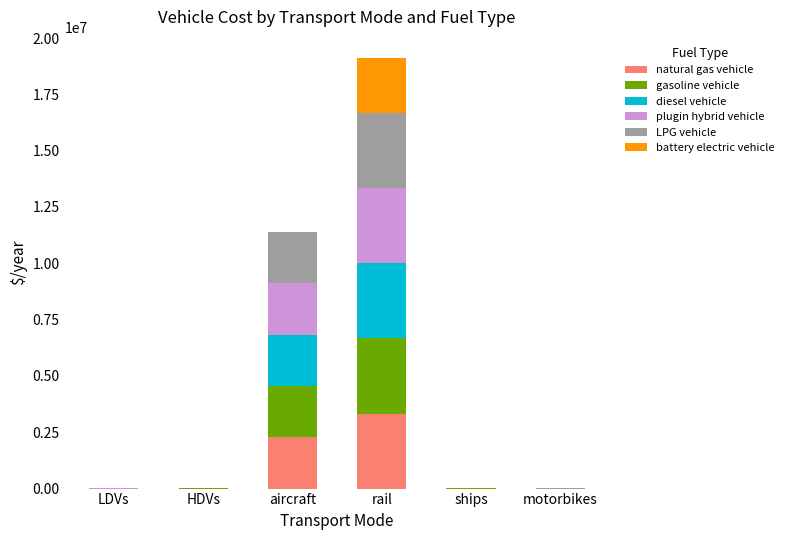

The value of natural gas vehicle at aircraft is 654663.5. True or false?

False